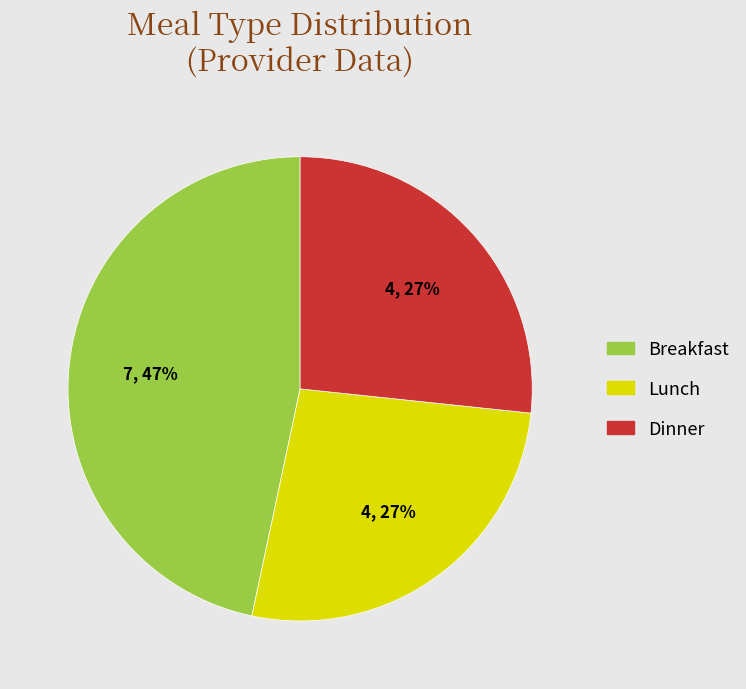

How many slices are in this pie chart?

3